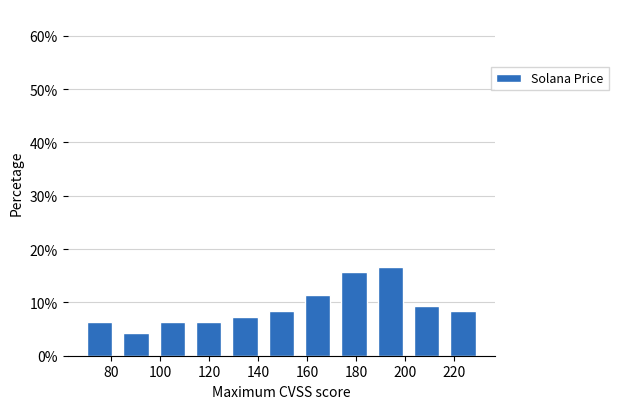

Reading left to right, list every bar in this chart as the range it spans on the x-axis followed by its height. Neither the bar edges nor the heights are printed on the chart, so give them approximately, as read against the axes.

68 to 82: 6
82 to 98: 4
98 to 112: 6
112 to 128: 6
128 to 142: 7
142 to 156: 8
156 to 172: 11
172 to 186: 16
186 to 202: 17
202 to 216: 9
216 to 232: 8